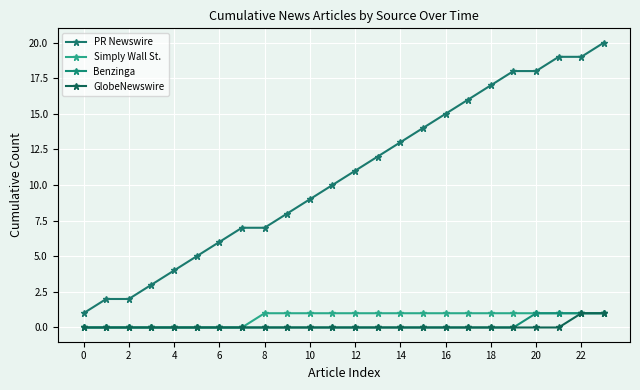

True or false: GlobeNewswire has more than 0 interior local peaks.

False